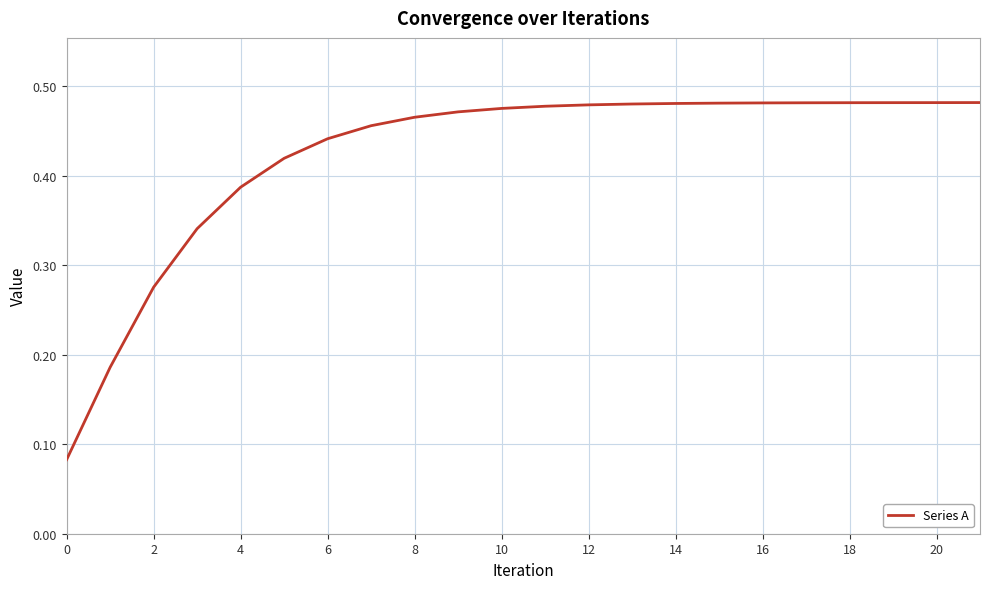

What is the label of the 16th point from the left?

15